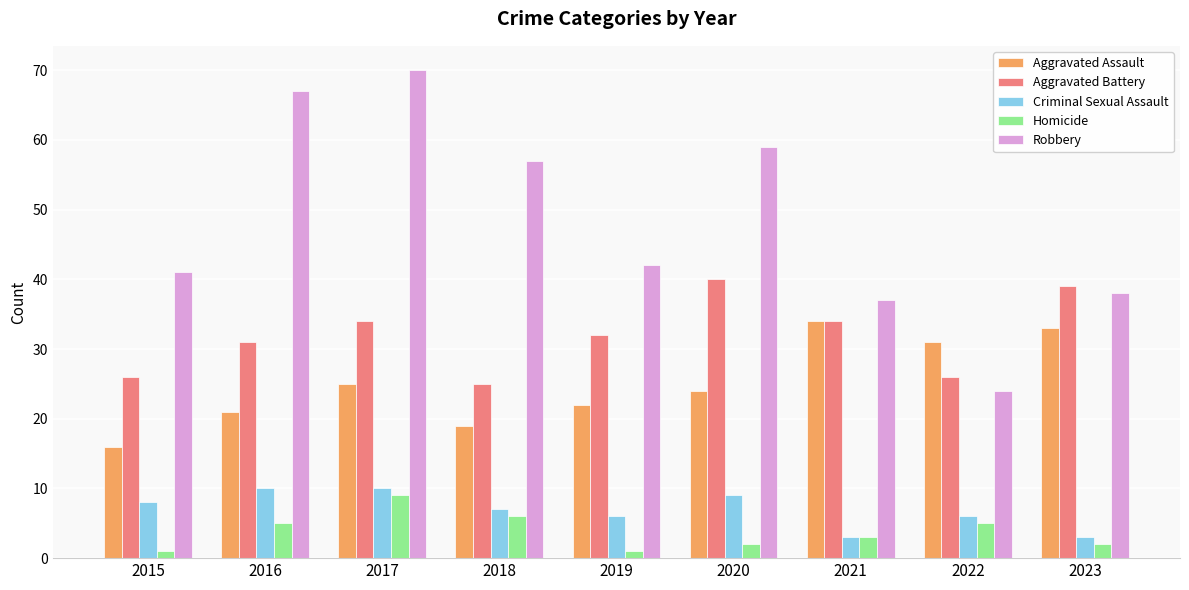

How many groups of bars are there?

9